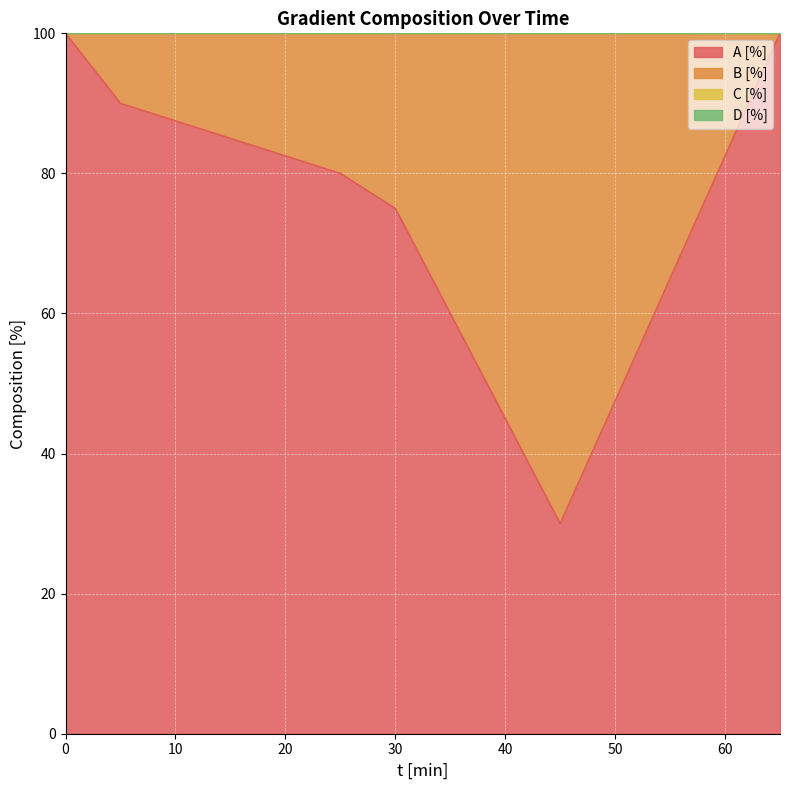

List the labels in order of B [%] value, largest first.

45, 30, 25, 5, 0, 65